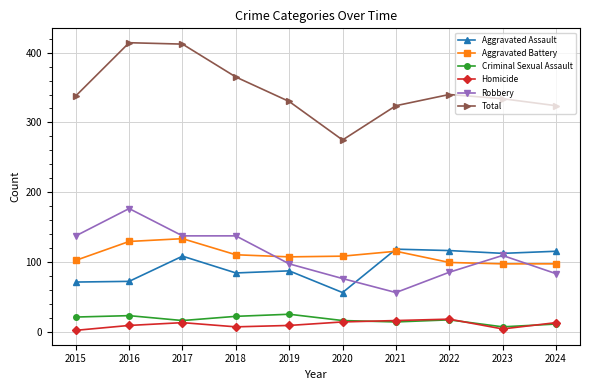

True or false: Homicide and Aggravated Battery intersect in this chart.

False